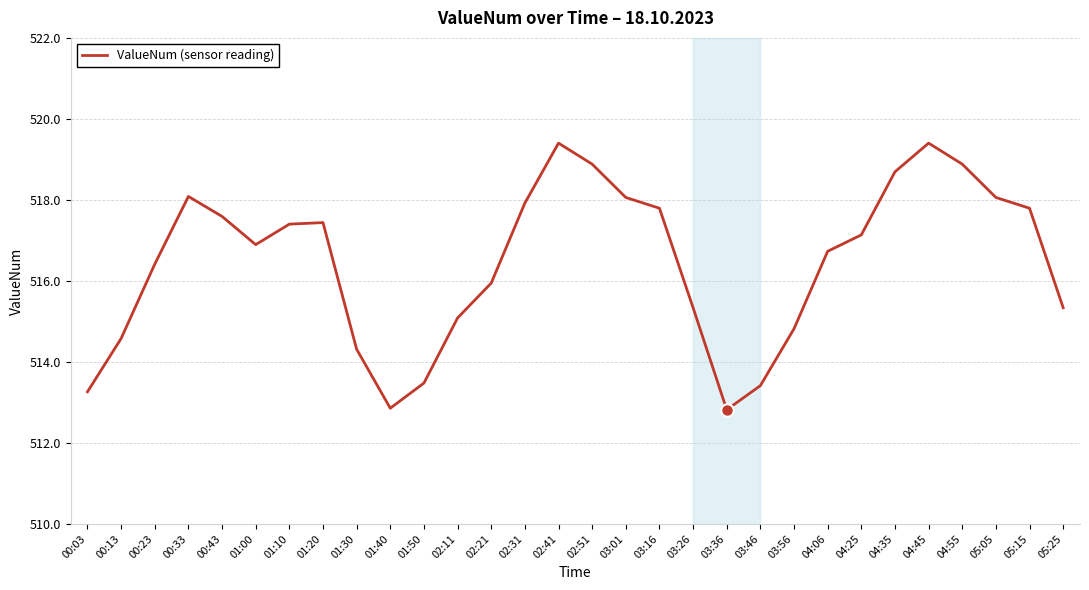

How many values are below 517?

15